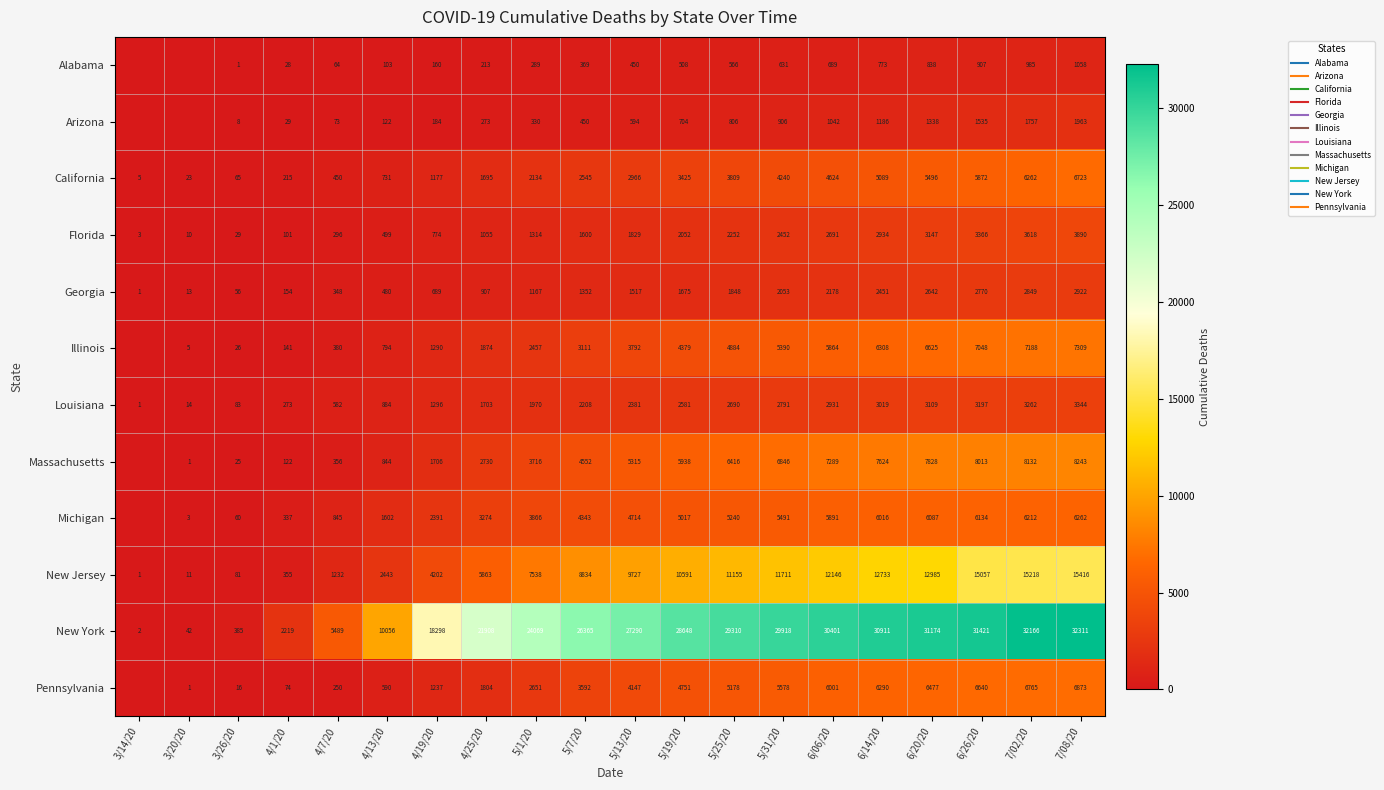

What is the spread (max minus min) of values at 4/1/20?

2191